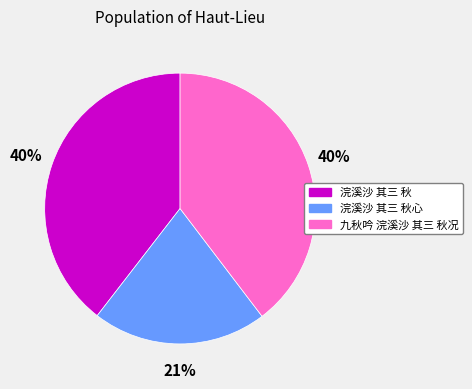

Which category has the smallest portion of the pie?

浣溪沙 其三 秋心